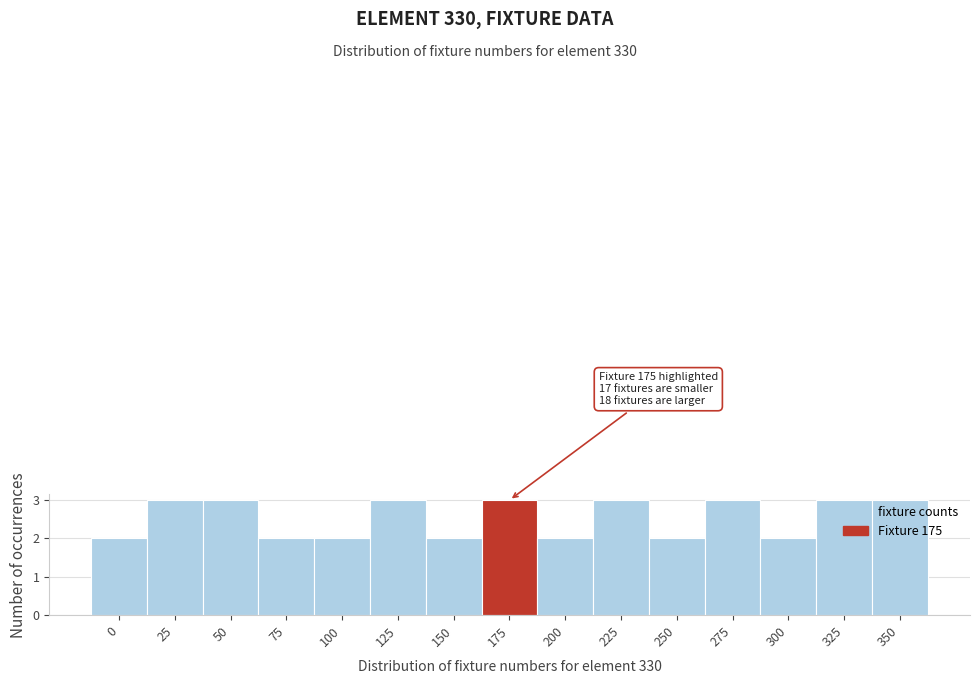

Reading left to right, list all the values displayed in this chart.

0=2	25=3	50=3	75=2	100=2	125=3	150=2	175=3	200=2	225=3	250=2	275=3	300=2	325=3	350=3